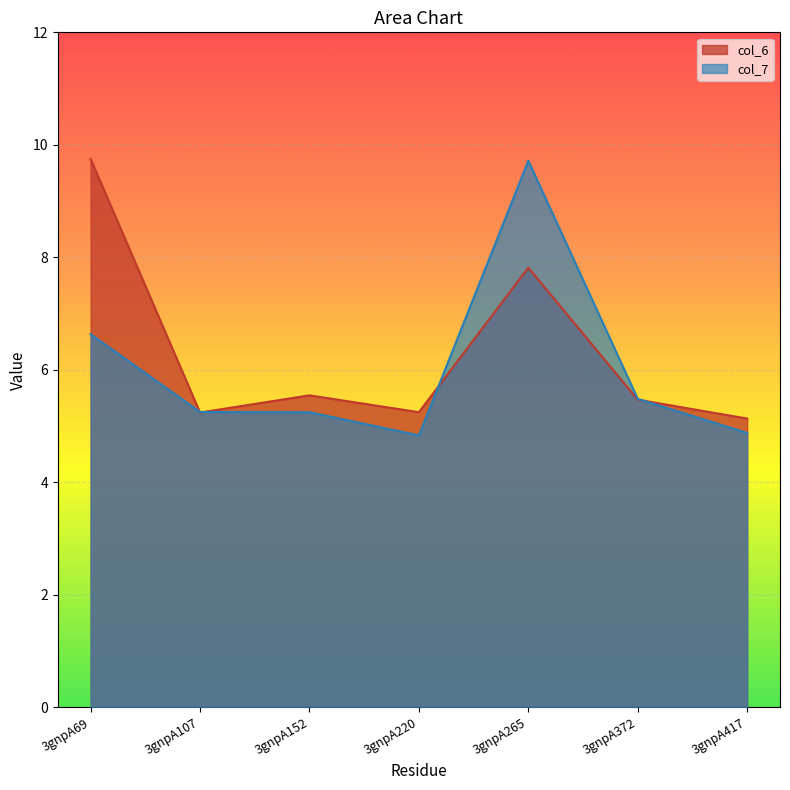

How many data points does each series have?

7